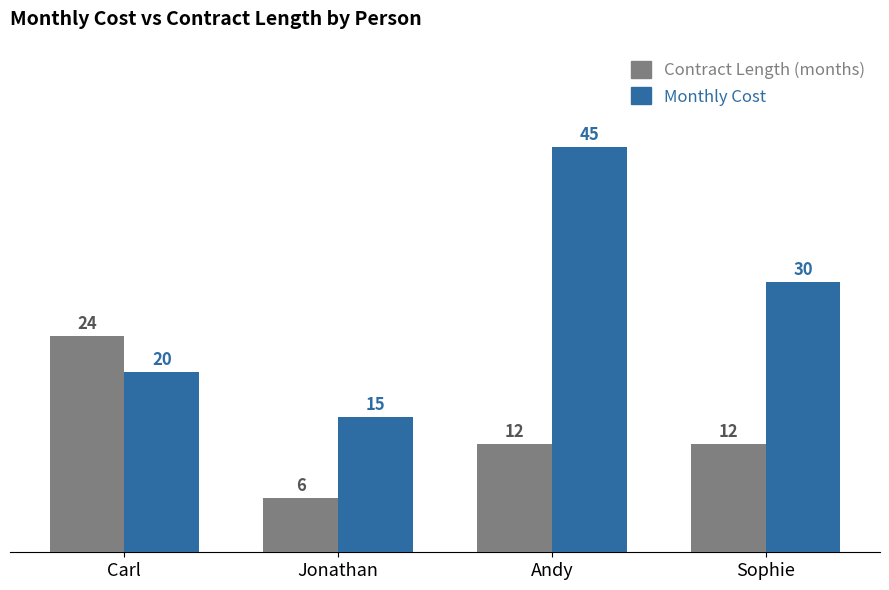

True or false: Contract Length (months) has a value of 12 at Carl.

False